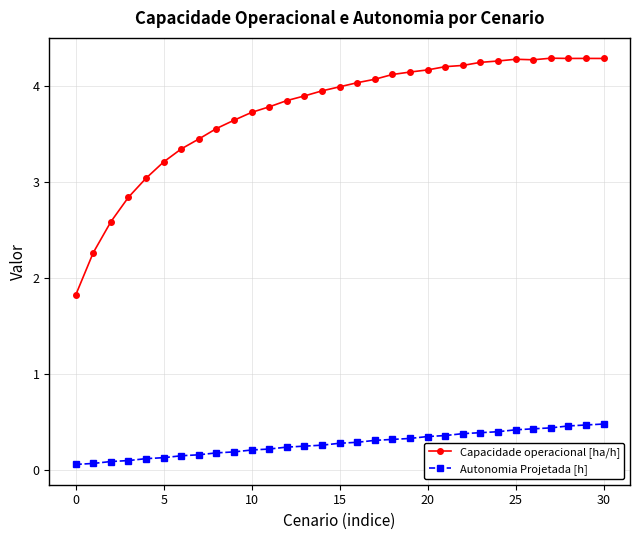

How many Autonomia Projetada [h] values are between 0 and 1?

31